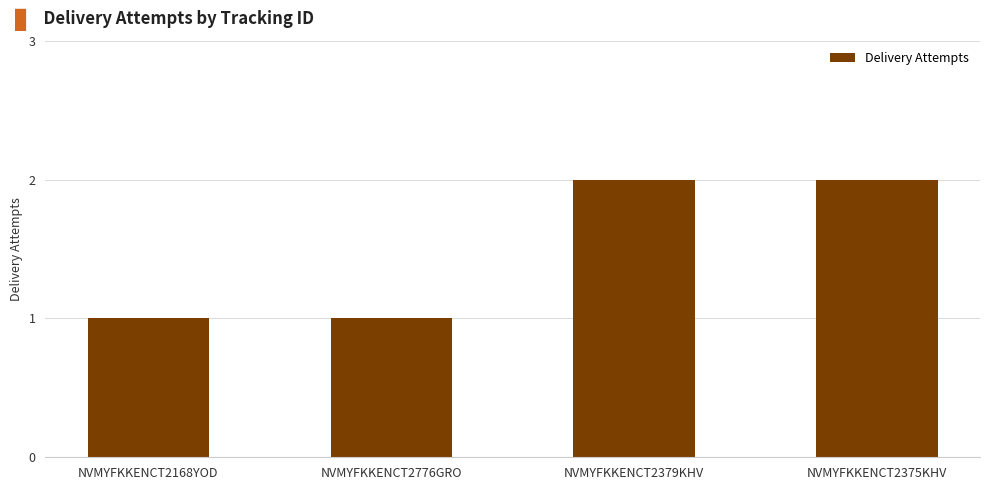

What is the label of the 3rd bar from the right?

NVMYFKKENCT2776GRO